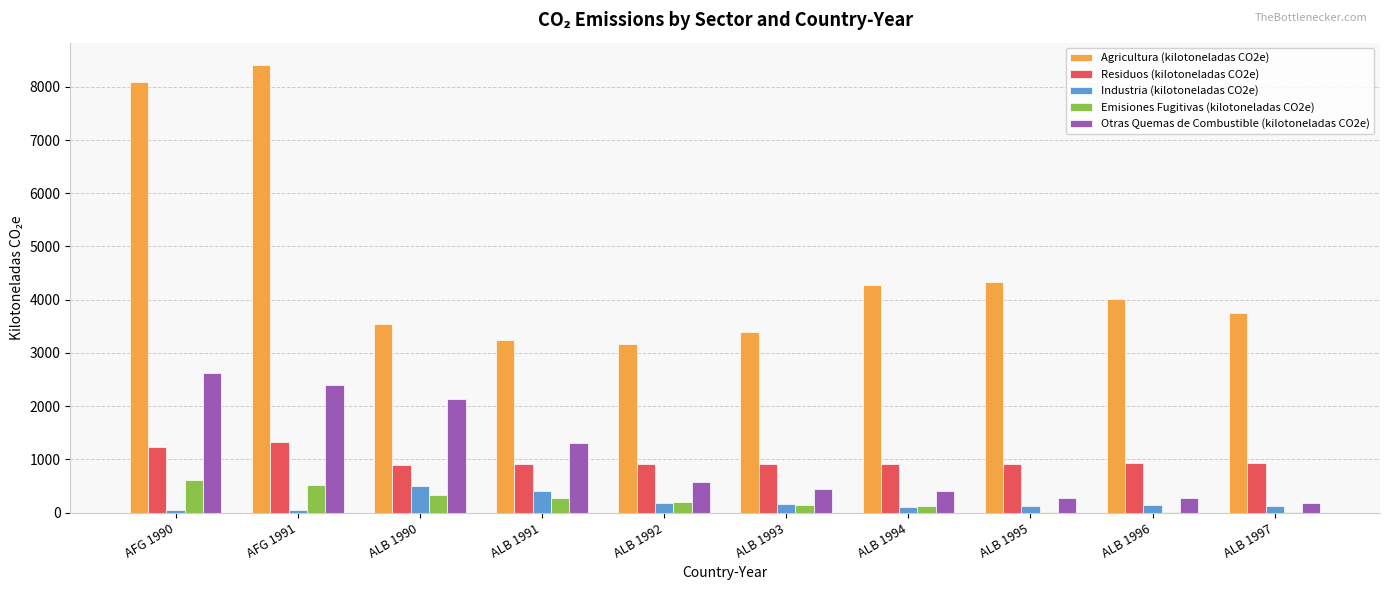

What is the spread (max minus min) of values at ALB 1990?

3220